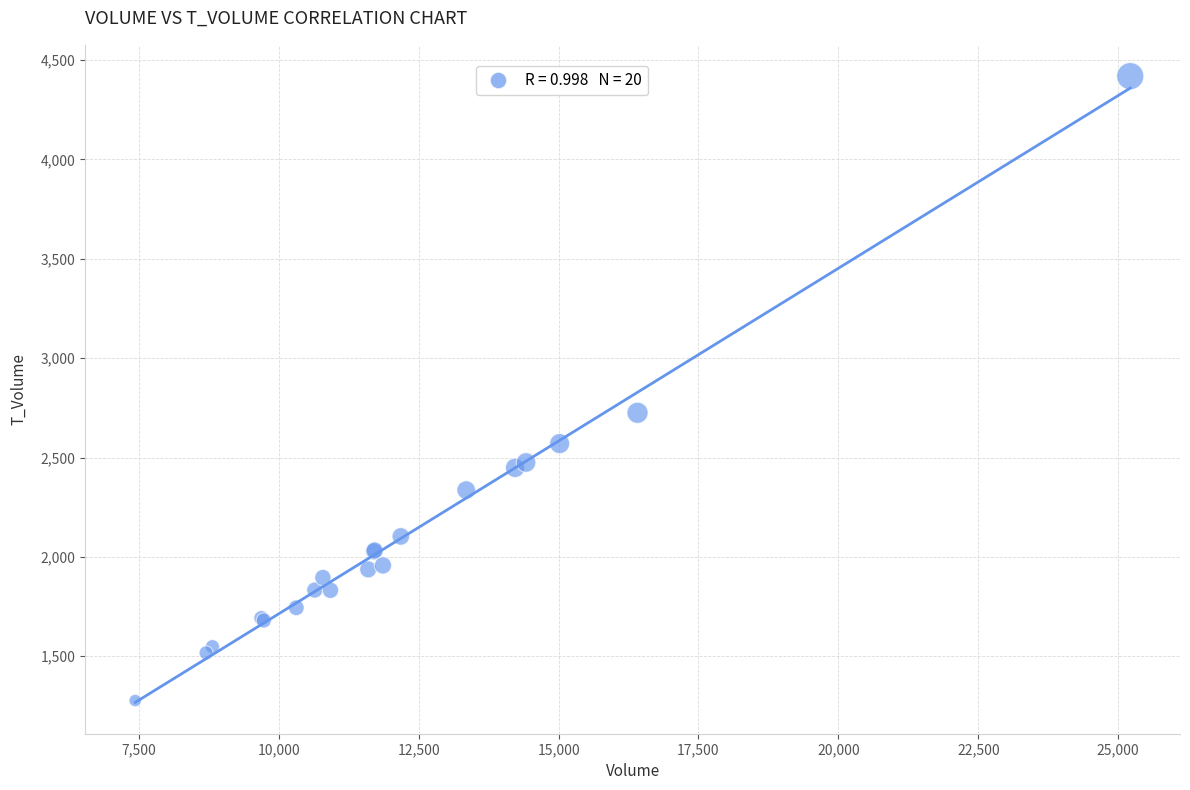

What Y value in the scatter plot is closest to 2848?

2725